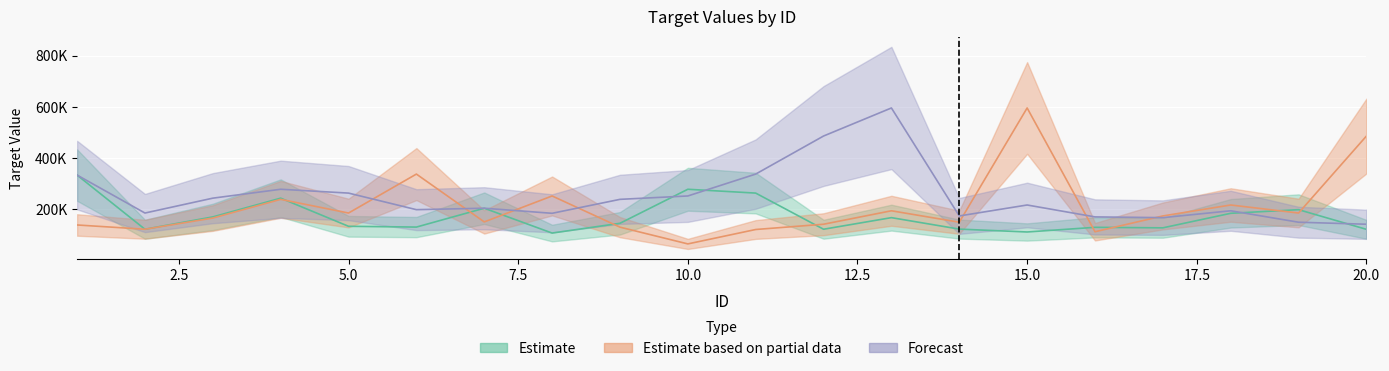

Reading left to right, list all the values displayed in this chart.

Estimate: 334082.0	123015.8	171094.3	244145.0	134485.1	131449.0	204921.0	108074.8	146198.6	278796.4	263893.9	123015.8	168205.2	123566.4	112327.3	130478.1	128459.2	185133.9	199300.0	122599.8
Estimate based on partial data: 139630.6	123015.8	166665.4	239508.6	186165.2	337988.1	151574.0	252691.7	131174.9	65847.6	121990.0	142509.7	194953.1	150366.4	595663.6	113267.1	174834.3	217511.0	186165.2	486305.0
Forecast: 334082.0	186165.2	244145.0	278796.4	263893.9	199300.0	204921.0	185133.9	239508.6	252691.7	337988.1	486305.0	595663.6	174834.3	217511.0	171094.3	168205.2	194953.1	150366.4	142509.7